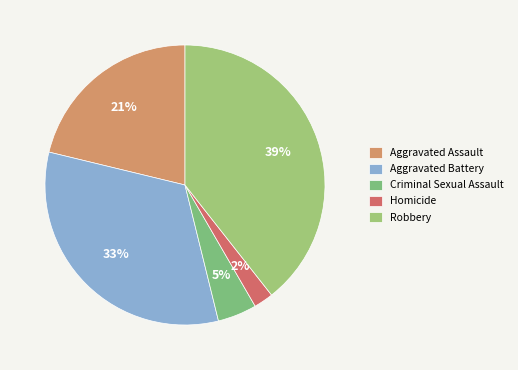

Is it true that Aggravated Battery is 33% of the pie?

True